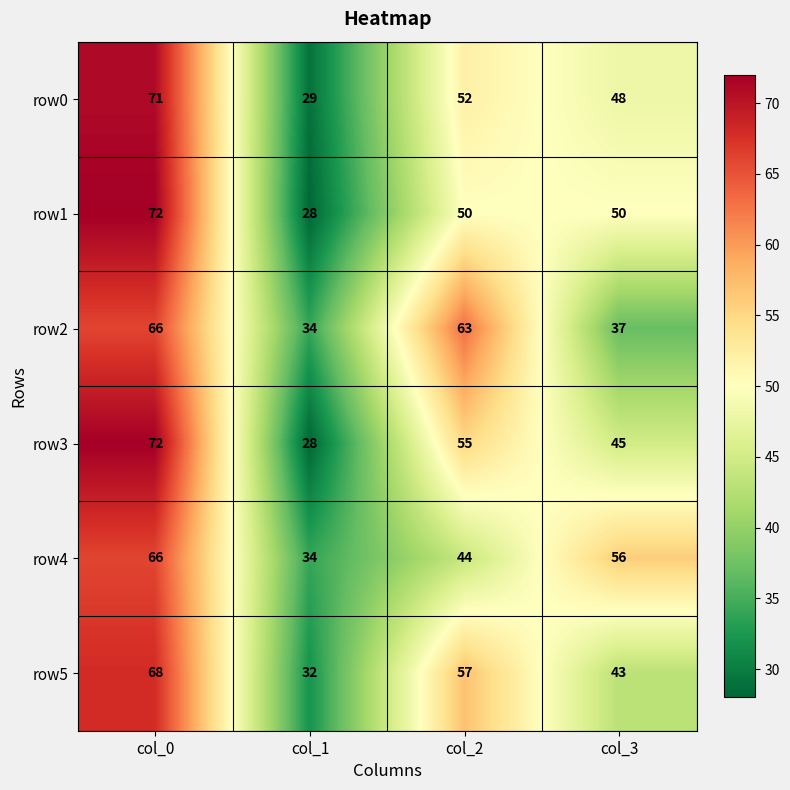

What is the difference between the highest and lowest values at col_0?

6